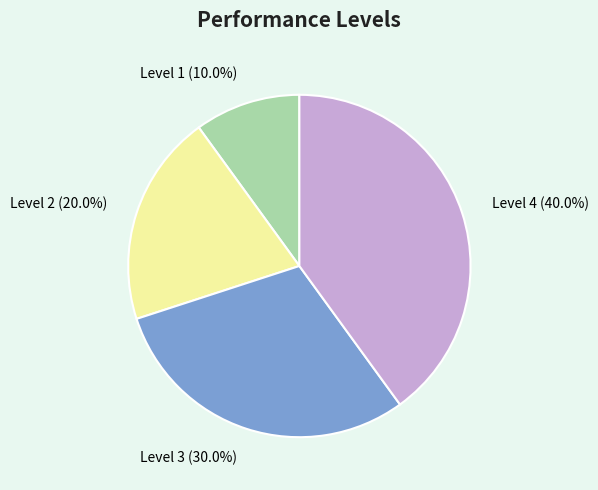

What is the largest slice in the pie chart?

Level 4